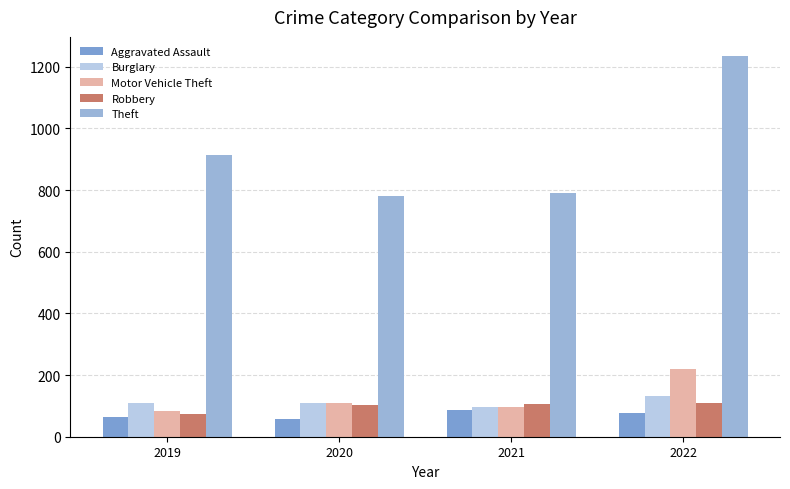

How many data points in Robbery are less than 105?

2